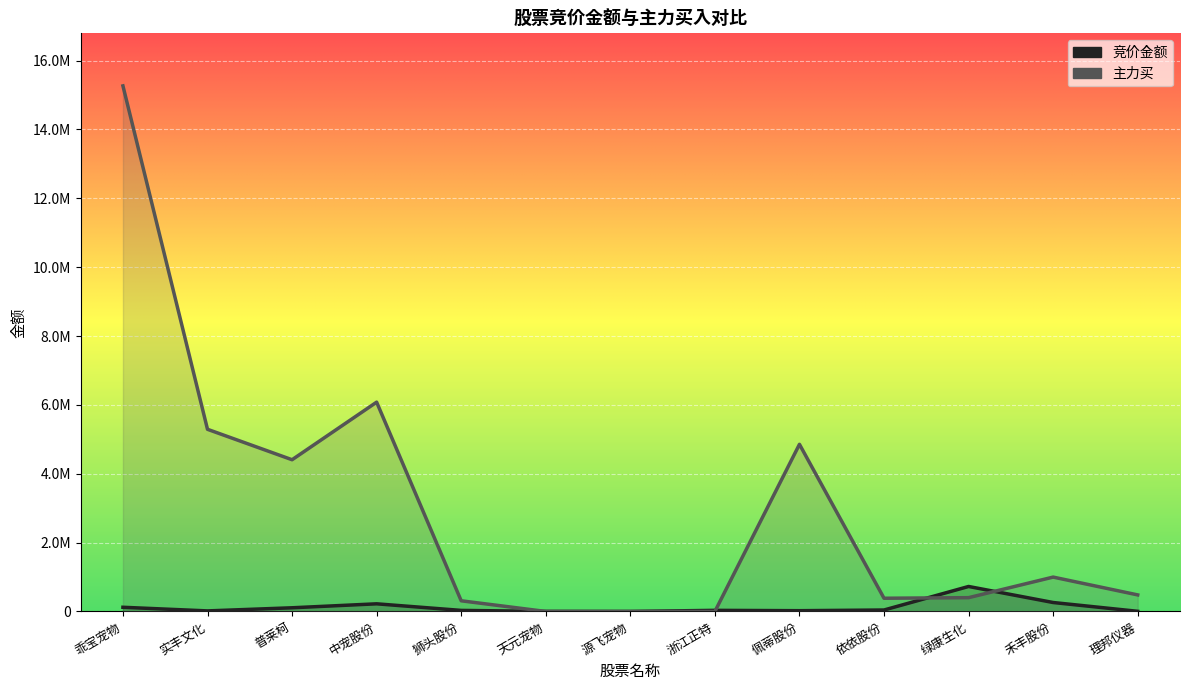

What is the sum of the 竞价金额 values at 普莱柯 and 乖宝宠物?

228663